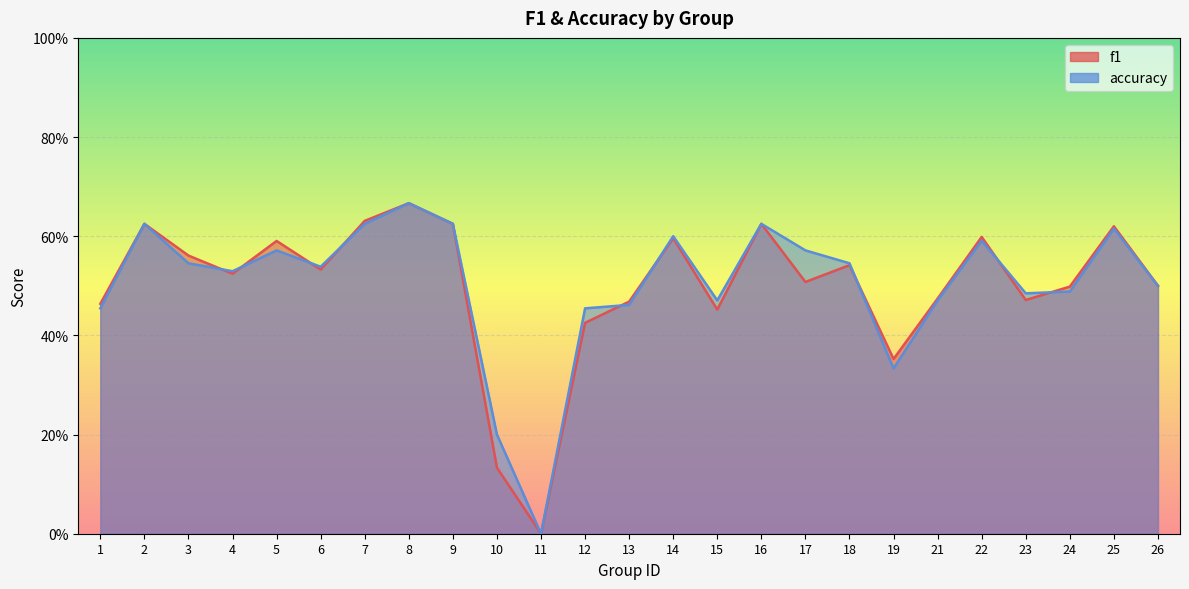

Reading left to right, what are all the values shown in this chart?

f1: 1=0.5	2=0.6	3=0.6	4=0.5	5=0.6	6=0.5	7=0.6	8=0.7	9=0.6	10=0.1	11=0.0	12=0.4	13=0.5	14=0.6	15=0.5	16=0.6	17=0.5	18=0.5	19=0.4	21=0.5	22=0.6	23=0.5	24=0.5	25=0.6	26=0.5
accuracy: 1=0.5	2=0.6	3=0.5	4=0.5	5=0.6	6=0.5	7=0.6	8=0.7	9=0.6	10=0.2	11=0.0	12=0.5	13=0.5	14=0.6	15=0.5	16=0.6	17=0.6	18=0.5	19=0.3	21=0.5	22=0.6	23=0.5	24=0.5	25=0.6	26=0.5